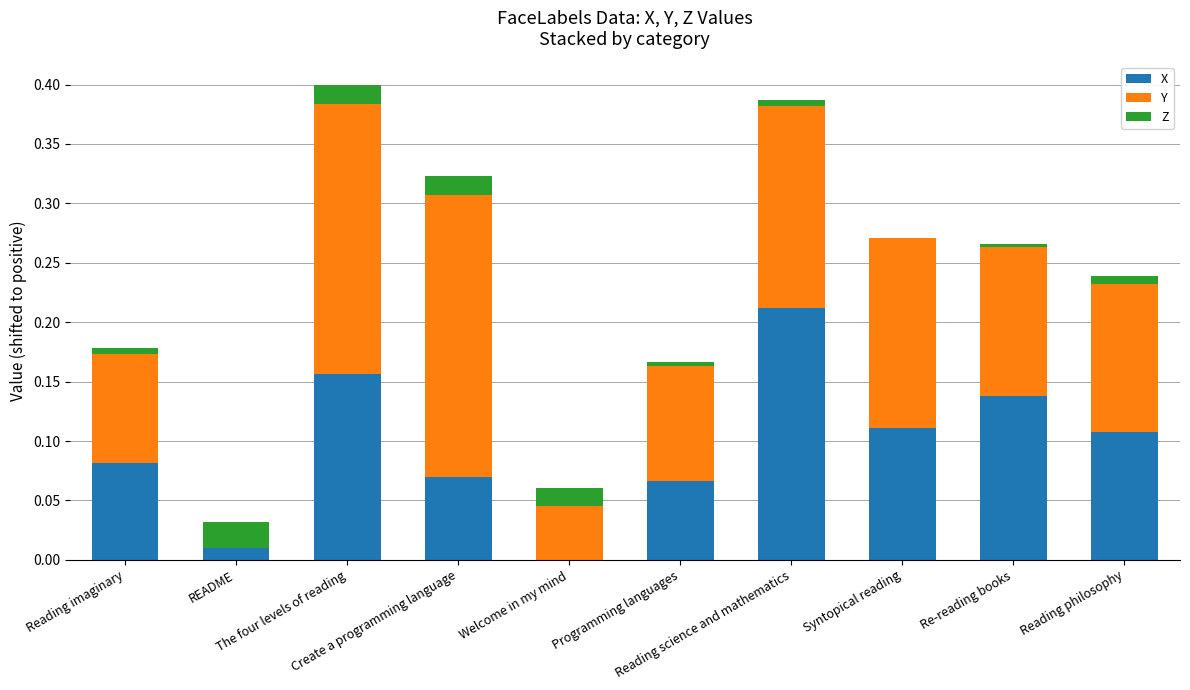

Does the chart contain stacked bars?

Yes